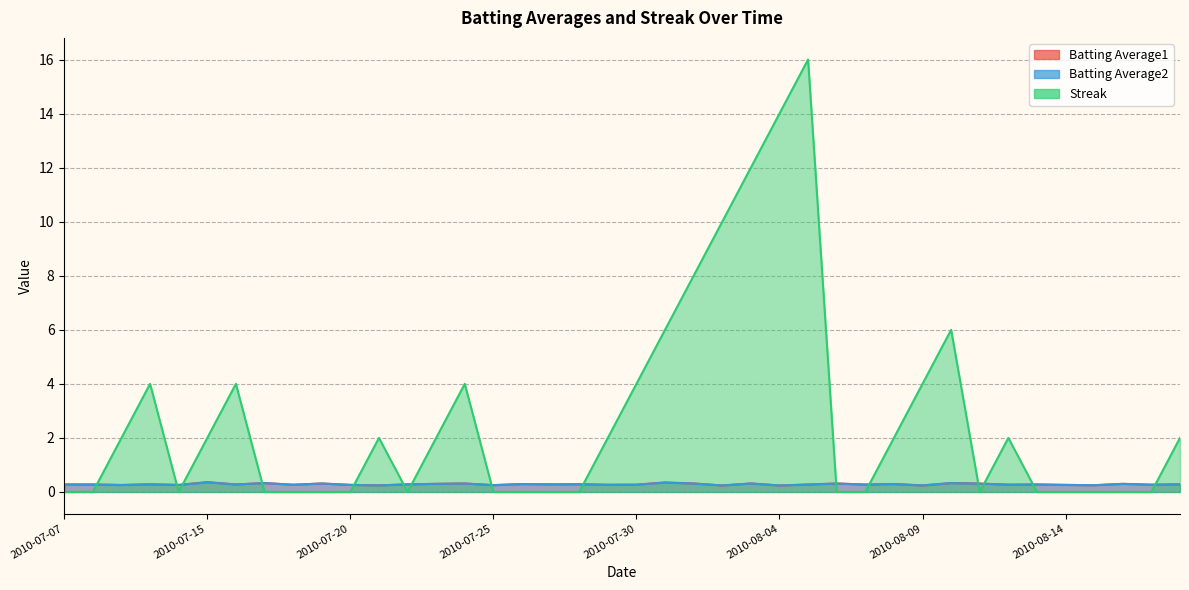

Reading left to right, what are all the values shown in this chart?

Batting Average1: 0.3	0.3	0.3	0.3	0.3	0.4	0.3	0.3	0.3	0.3	0.3	0.2	0.3	0.3	0.3	0.3	0.3	0.3	0.3	0.3	0.3	0.4	0.3	0.2	0.3	0.2	0.3	0.3	0.3	0.3	0.2	0.3	0.3	0.3	0.3	0.3	0.2	0.3	0.3	0.3
Batting Average2: 0.3	0.3	0.3	0.3	0.3	0.4	0.3	0.3	0.3	0.3	0.3	0.2	0.3	0.3	0.3	0.2	0.3	0.3	0.3	0.3	0.3	0.3	0.3	0.2	0.3	0.2	0.3	0.3	0.3	0.3	0.2	0.3	0.3	0.3	0.3	0.3	0.2	0.3	0.3	0.3
Streak: 0.0	0.0	2.0	4.0	0.0	2.0	4.0	0.0	0.0	0.0	0.0	2.0	0.0	2.0	4.0	0.0	0.0	0.0	0.0	2.0	4.0	6.0	8.0	10.0	12.0	14.0	16.0	0.0	0.0	2.0	4.0	6.0	0.0	2.0	0.0	0.0	0.0	0.0	0.0	2.0